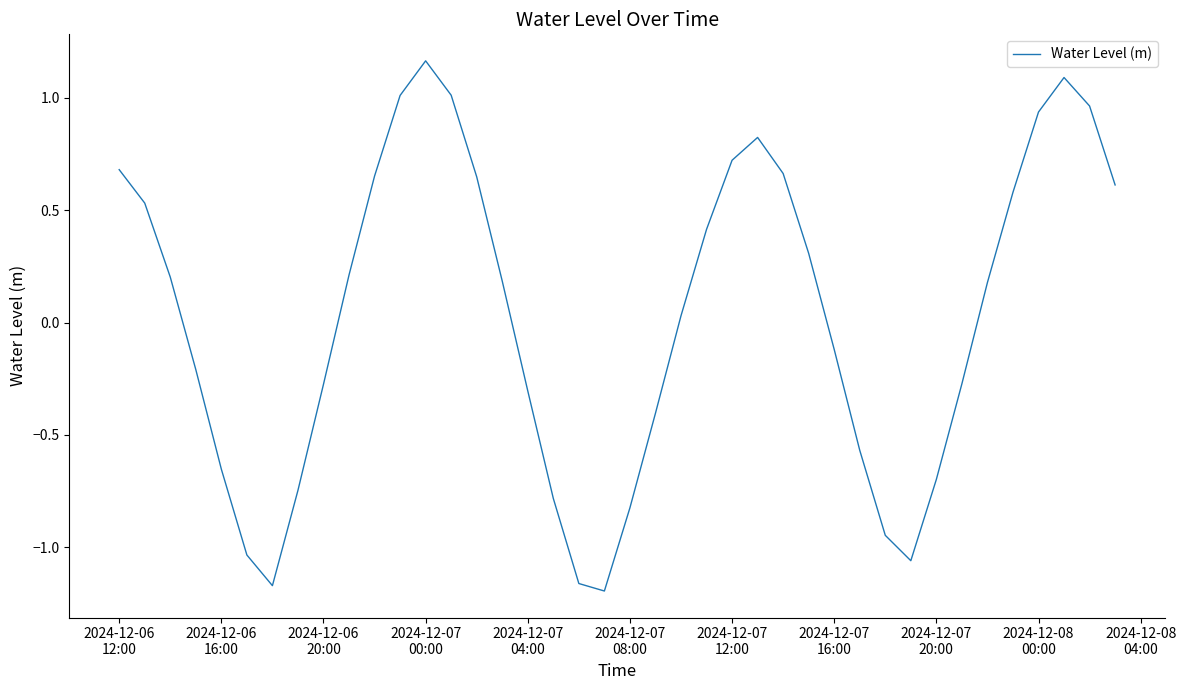

What is the difference between the maximum and minimum values?

2.4